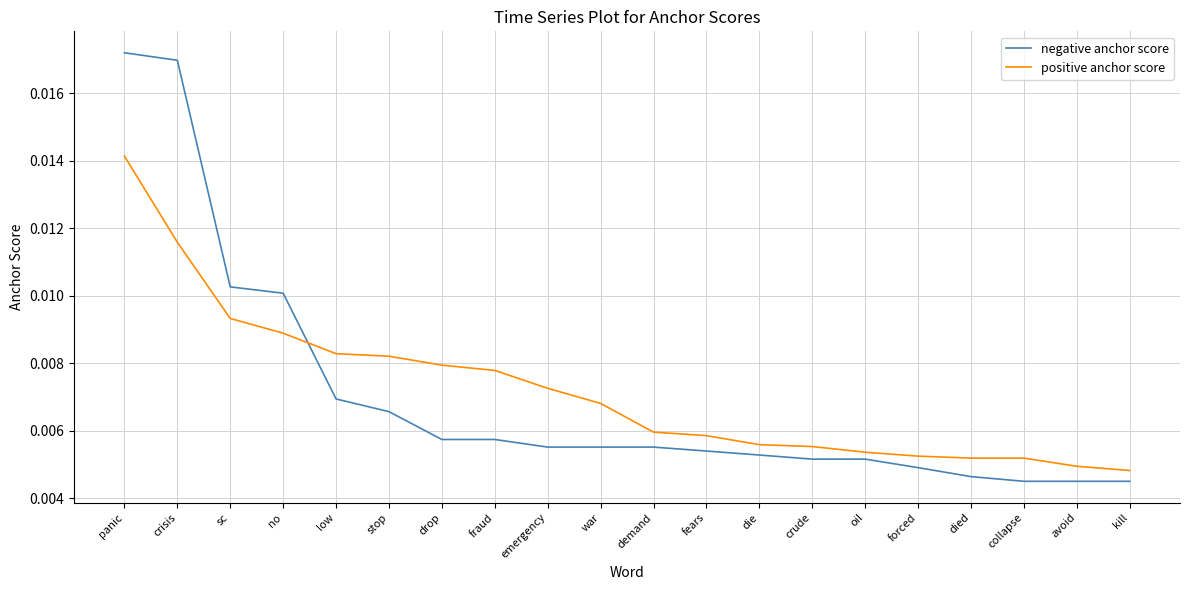

Which series changed the most between low and fears?

positive anchor score